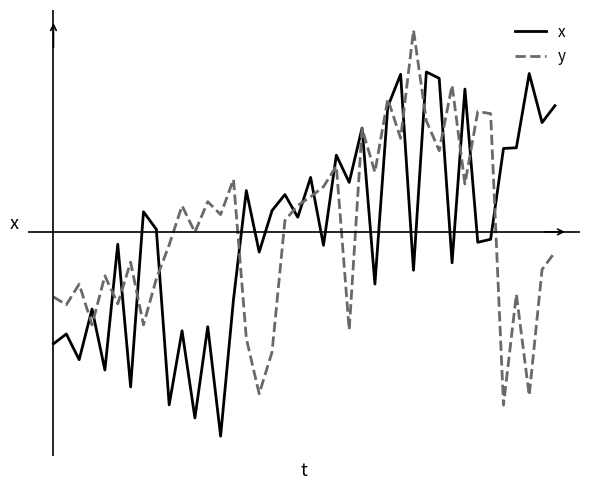

At which label does x first exceed 1?

7